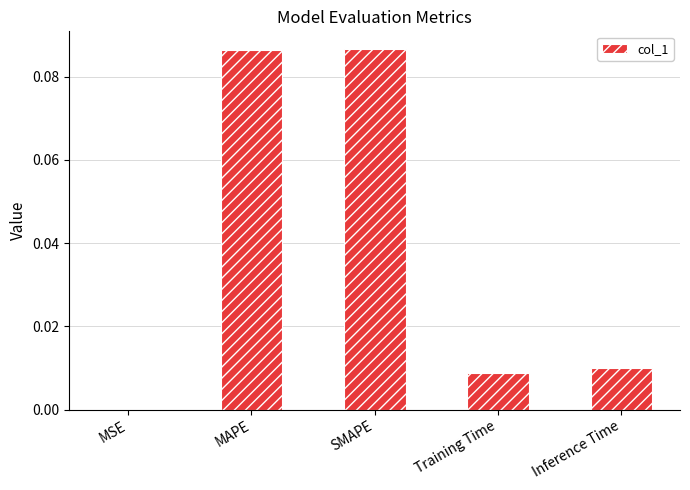

Count the number of categories in the chart.

5